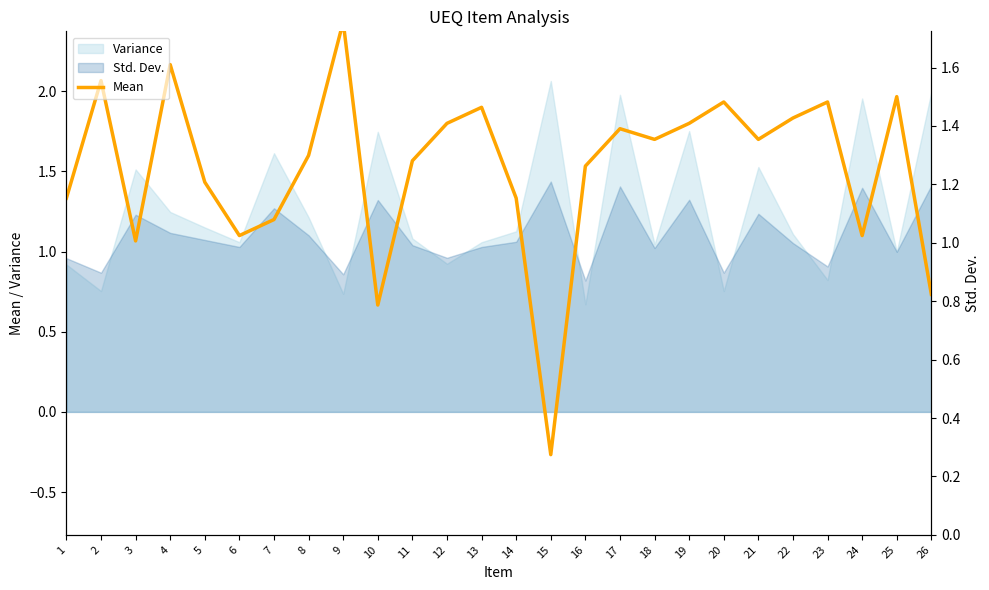

How many interior local valleys (lower than both neighbors) does the data have?

7